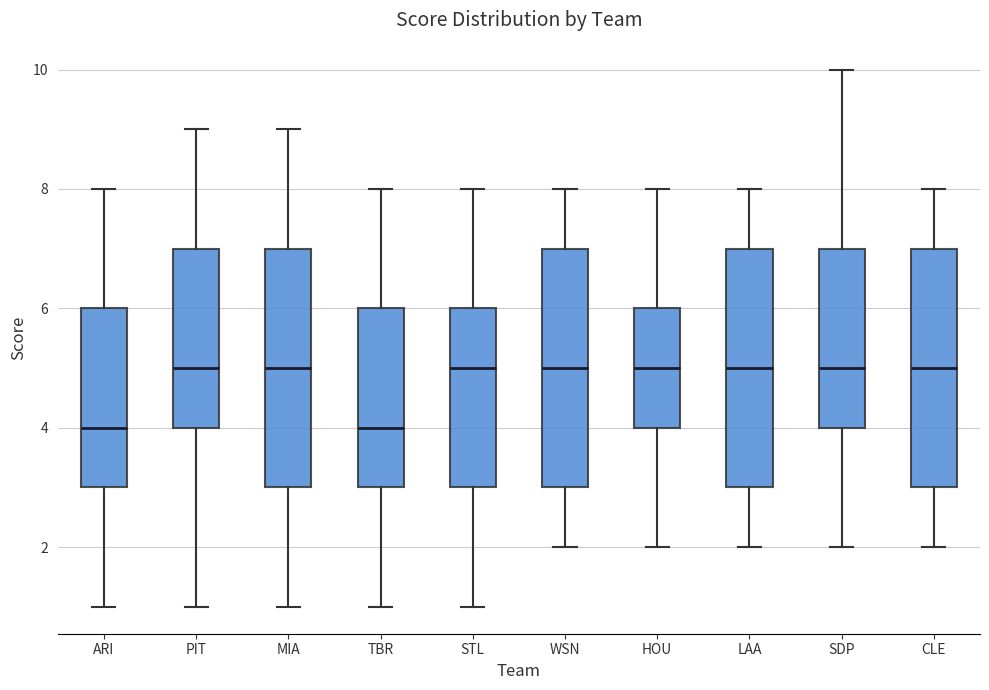

Reading left to right, transcribe this box plot: for each box, give where its median line is, the range the box spans, and where its two whiskers end, as read against the y-axis. The values are not printed on the chart, so give them approximately, as read against the axis.

ARI: median 4, box 3 to 6, whiskers 1 to 8
PIT: median 5, box 4 to 7, whiskers 1 to 9
MIA: median 5, box 3 to 7, whiskers 1 to 9
TBR: median 4, box 3 to 6, whiskers 1 to 8
STL: median 5, box 3 to 6, whiskers 1 to 8
WSN: median 5, box 3 to 7, whiskers 2 to 8
HOU: median 5, box 4 to 6, whiskers 2 to 8
LAA: median 5, box 3 to 7, whiskers 2 to 8
SDP: median 5, box 4 to 7, whiskers 2 to 10
CLE: median 5, box 3 to 7, whiskers 2 to 8